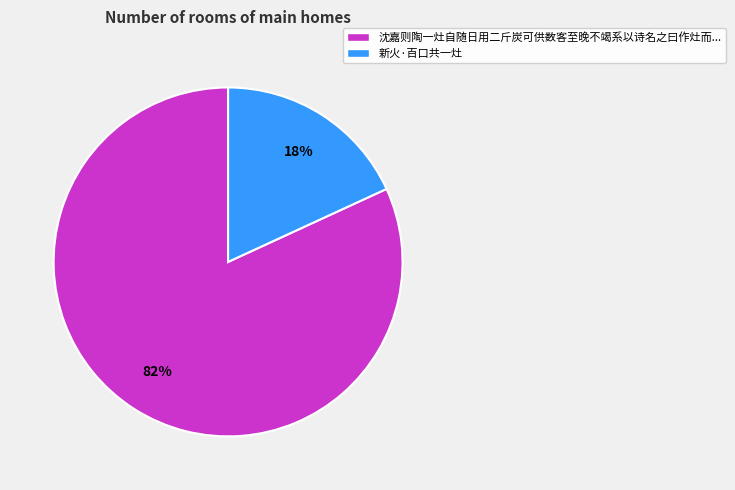

What percentage is the 新火·百口共一灶 slice, to the nearest percent?

18%